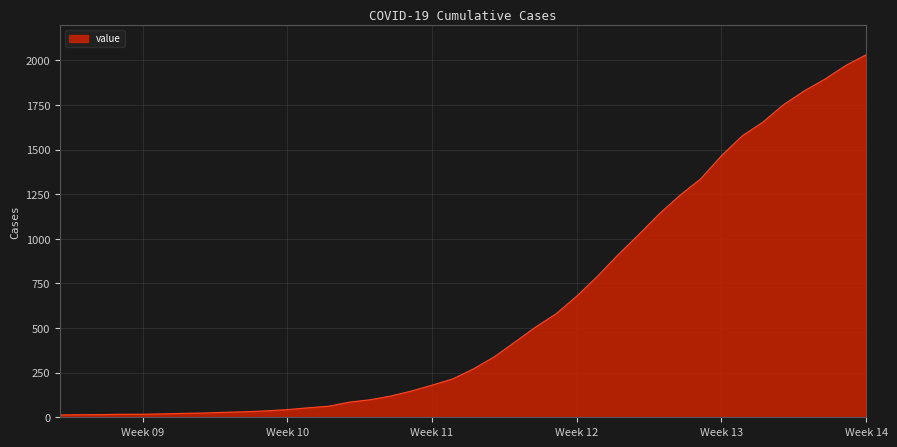

How many lines are shown in the chart?

1